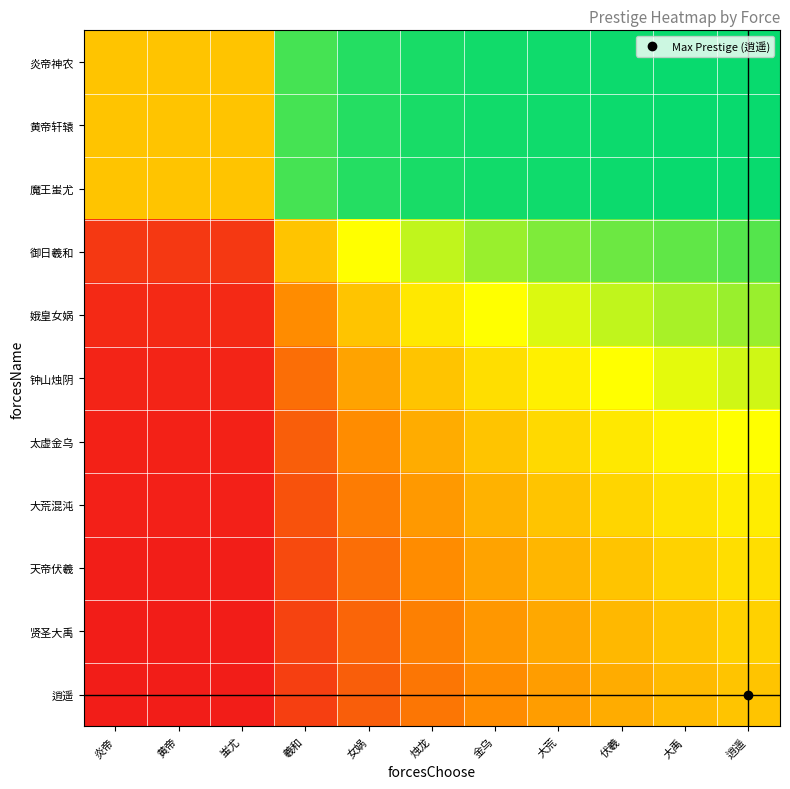

At which category is the sum across all series the highest?

逍遥